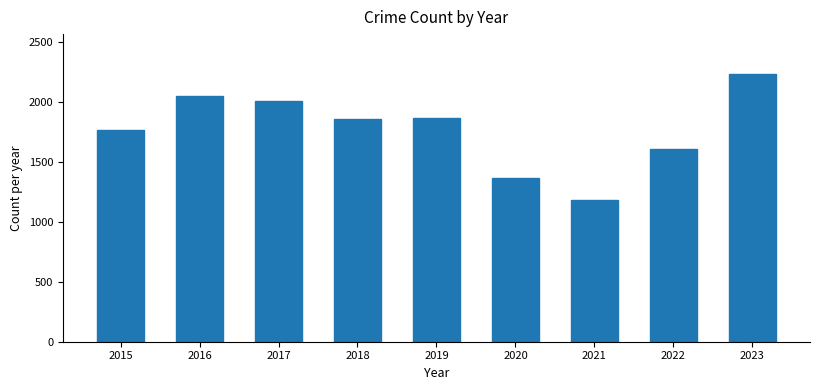

Does the chart contain stacked bars?

No